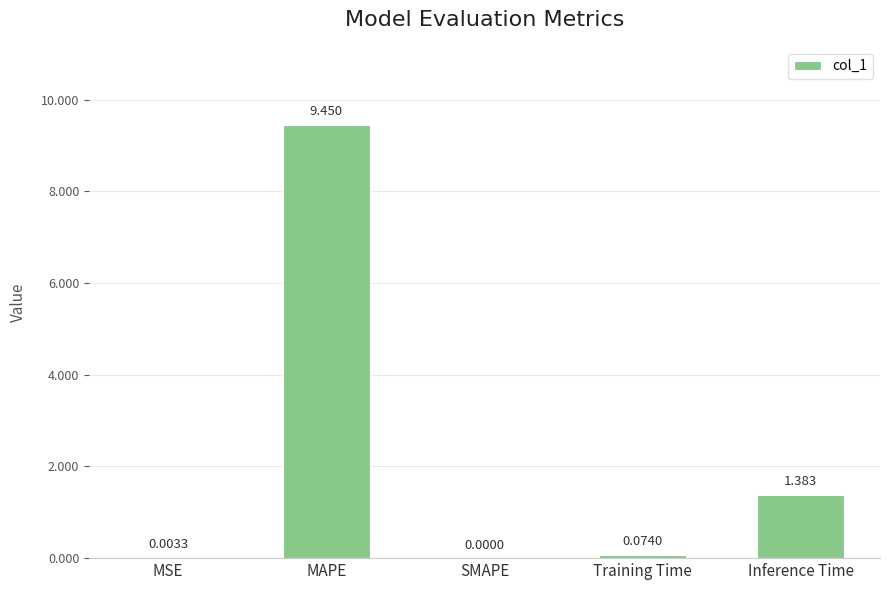

At which category does the chart reach its peak across all series?

MAPE